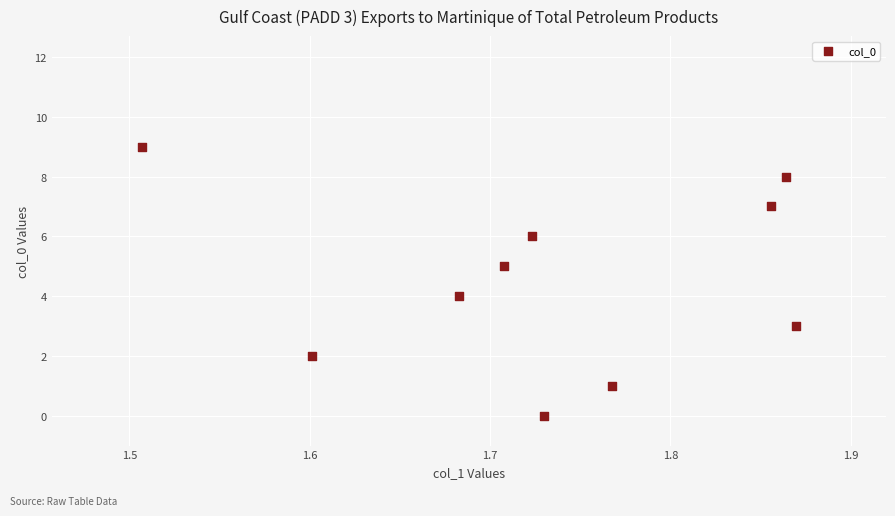

What is the range of Y values (max minus min)?

9